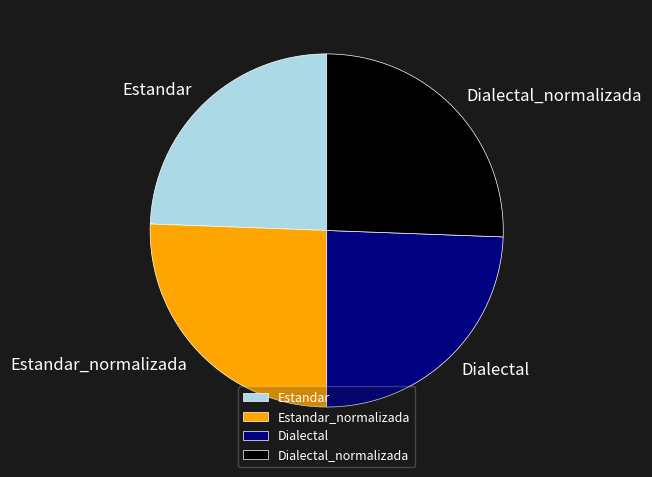

True or false: Dialectal_normalizada accounts for 26% of the total.

True